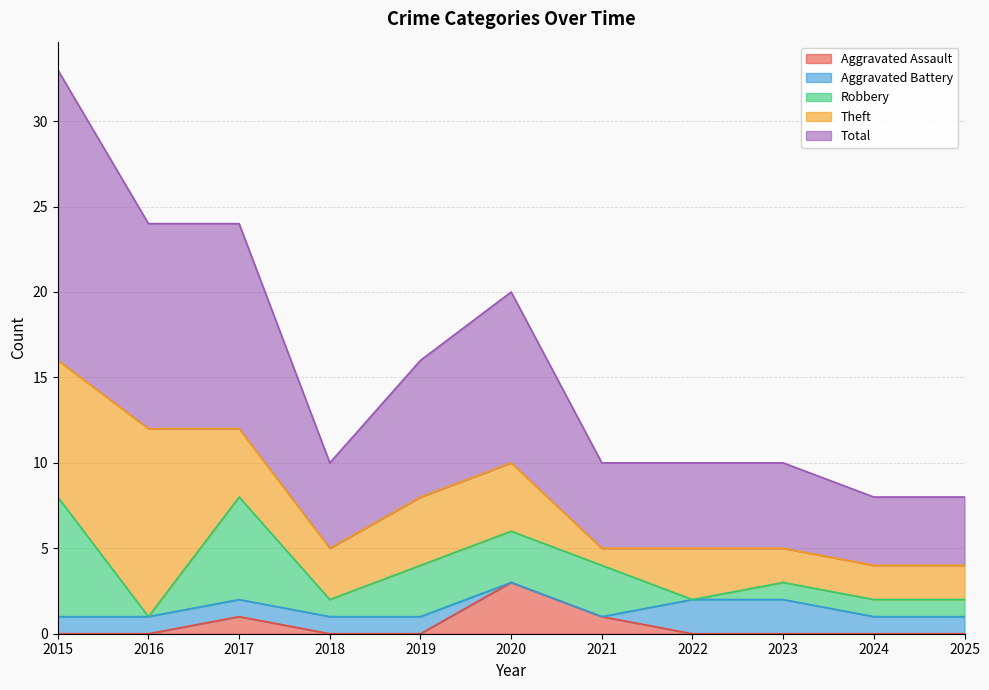

Which has a higher value, 2017 or 2016?

2017